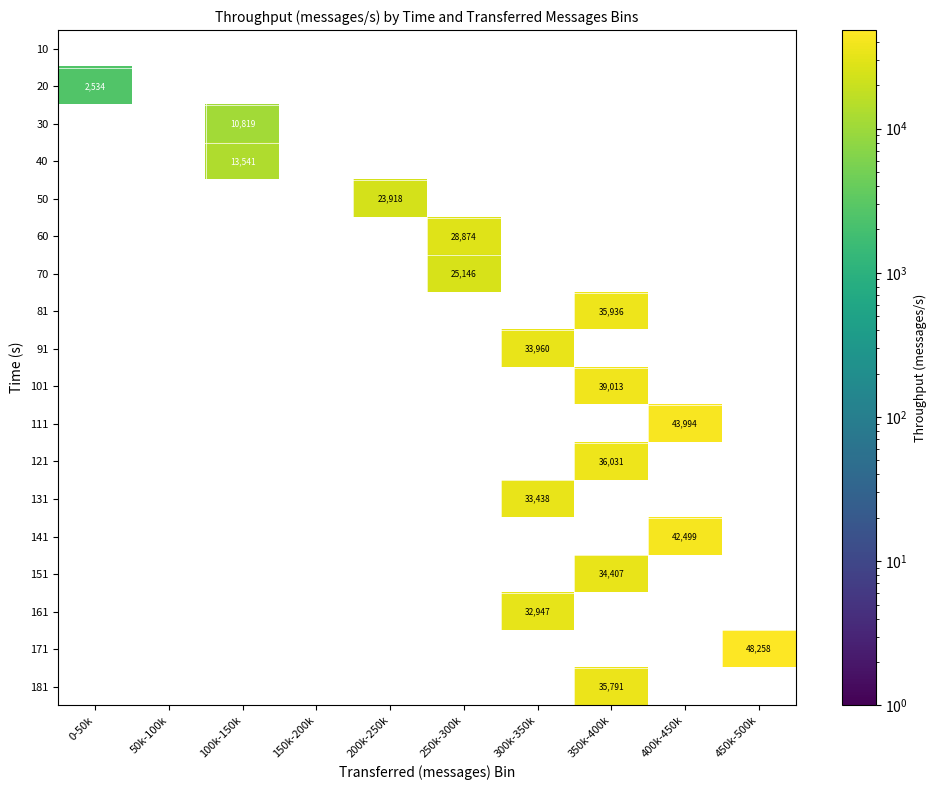

What is the smallest value displayed?

2534.0